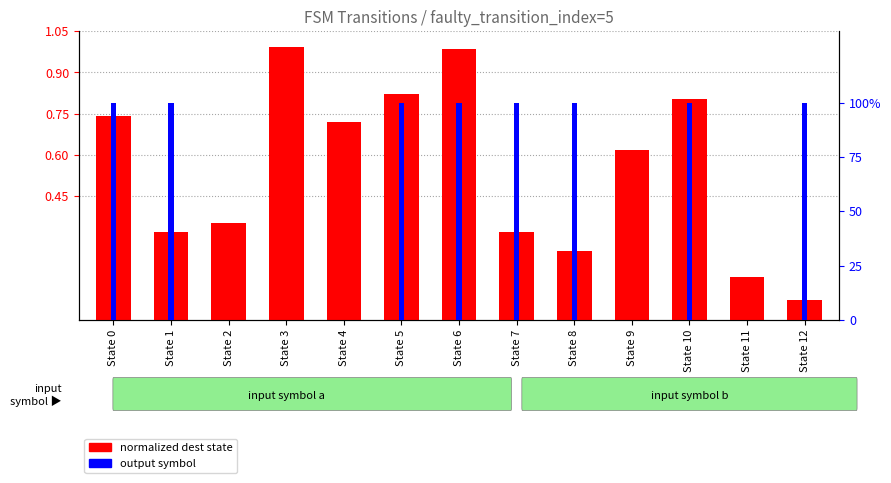

What is the average value of the output symbol % series?

61.5